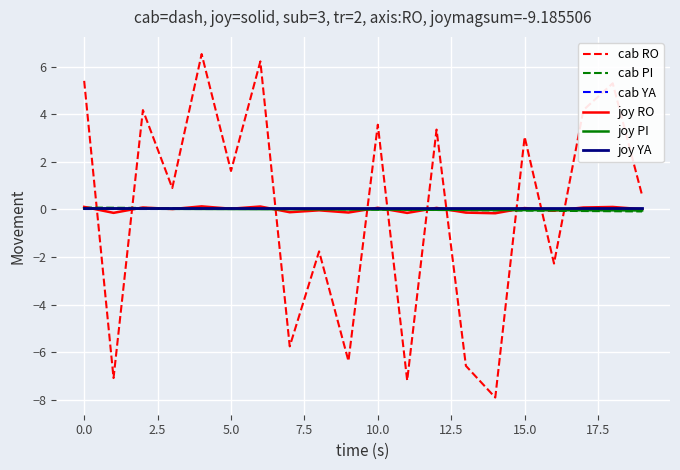

What is the maximum value shown in the chart?

6.5